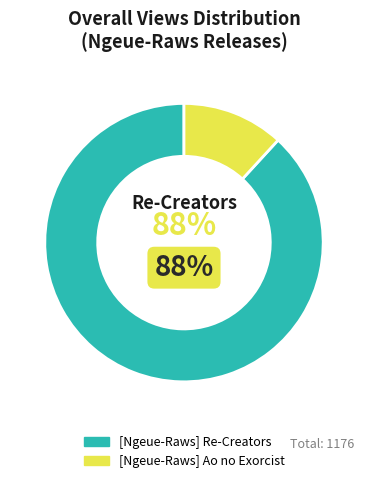

Between [Ngeue-Raws] Ao no Exorcist and [Ngeue-Raws] Re-Creators, which is larger?

[Ngeue-Raws] Re-Creators